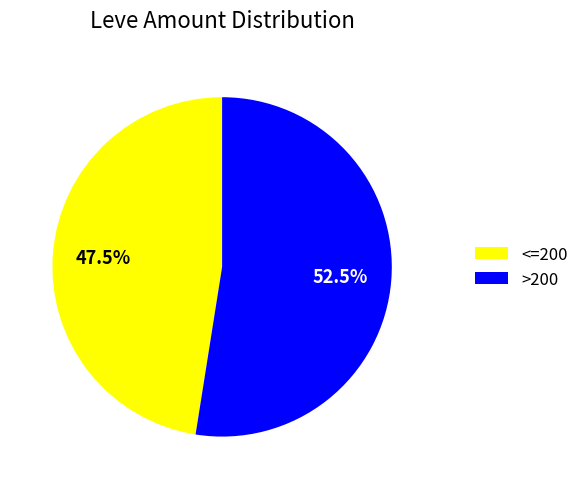

What is the ratio of the value at >200 to the value at <=200?

1.1